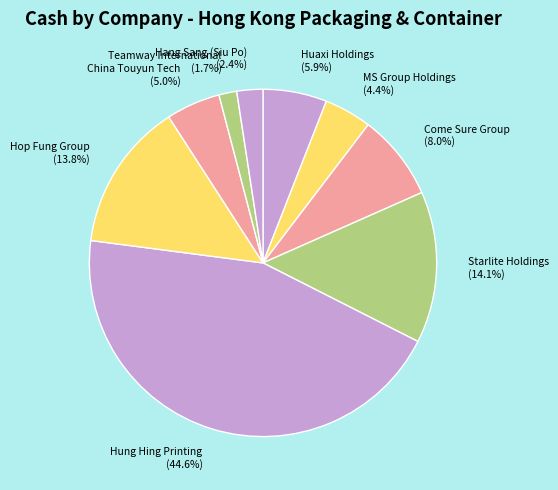

How many slices are in this pie chart?

9